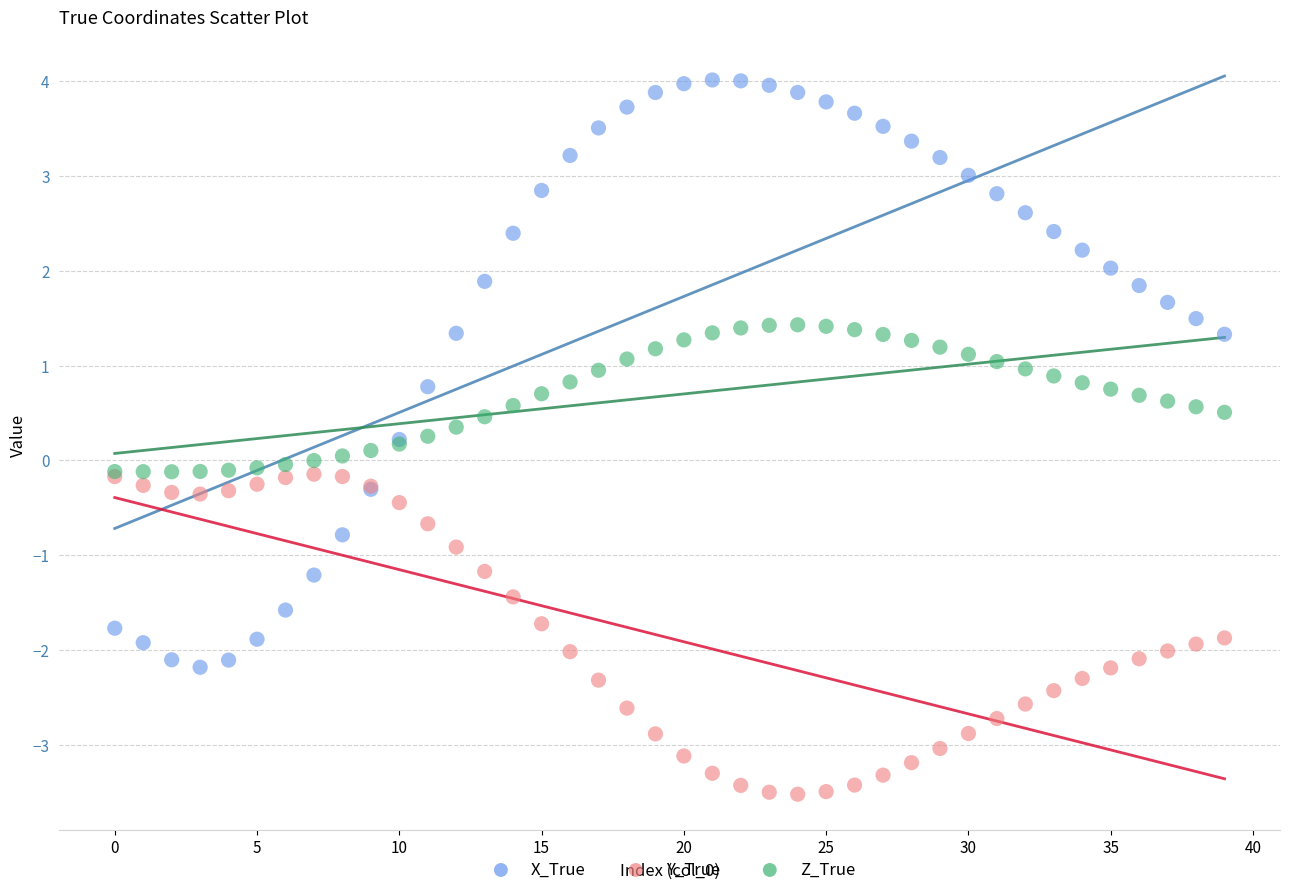

Which series reaches the minimum Y coordinate?

Y_True